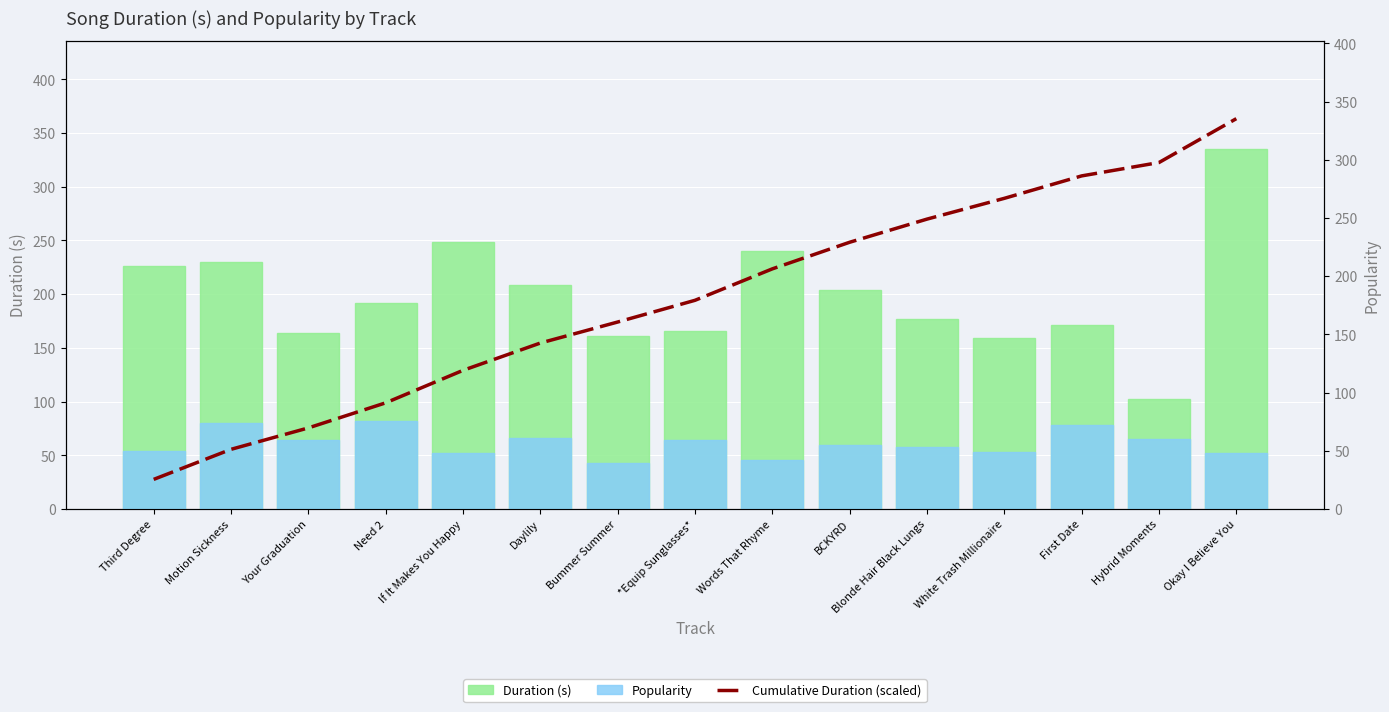

Reading left to right, list all the values displayed in this chart.

Duration (s): Third Degree=226.4	Motion Sickness=229.8	Your Graduation=163.8	Need 2=191.8	If It Makes You Happy=248.4	Daylily=208.9	Bummer Summer=160.7	*Equip Sunglasses*=166.0	Words That Rhyme=240.5	BCKYRD=203.4	Blonde Hair Black Lungs=177.0	White Trash Millionaire=158.9	First Date=171.5	Hybrid Moments=102.3	Okay I Believe You=335.4
Popularity: Third Degree=54.0	Motion Sickness=80.0	Your Graduation=64.0	Need 2=82.0	If It Makes You Happy=52.0	Daylily=66.0	Bummer Summer=43.0	*Equip Sunglasses*=64.0	Words That Rhyme=46.0	BCKYRD=60.0	Blonde Hair Black Lungs=58.0	White Trash Millionaire=53.0	First Date=78.0	Hybrid Moments=65.0	Okay I Believe You=52.0
Cumulative Duration (scaled): Third Degree=25.4	Motion Sickness=51.3	Your Graduation=69.7	Need 2=91.2	If It Makes You Happy=119.1	Daylily=142.6	Bummer Summer=160.6	*Equip Sunglasses*=179.3	Words That Rhyme=206.3	BCKYRD=229.2	Blonde Hair Black Lungs=249.1	White Trash Millionaire=266.9	First Date=286.2	Hybrid Moments=297.7	Okay I Believe You=335.4